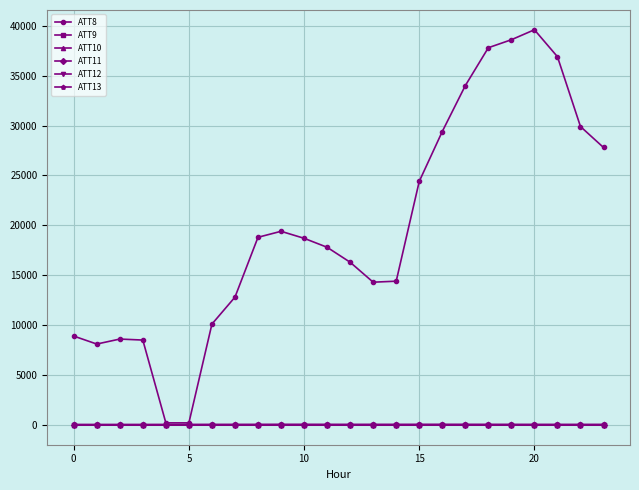

Where is ATT13 nearest to the value 46?

7